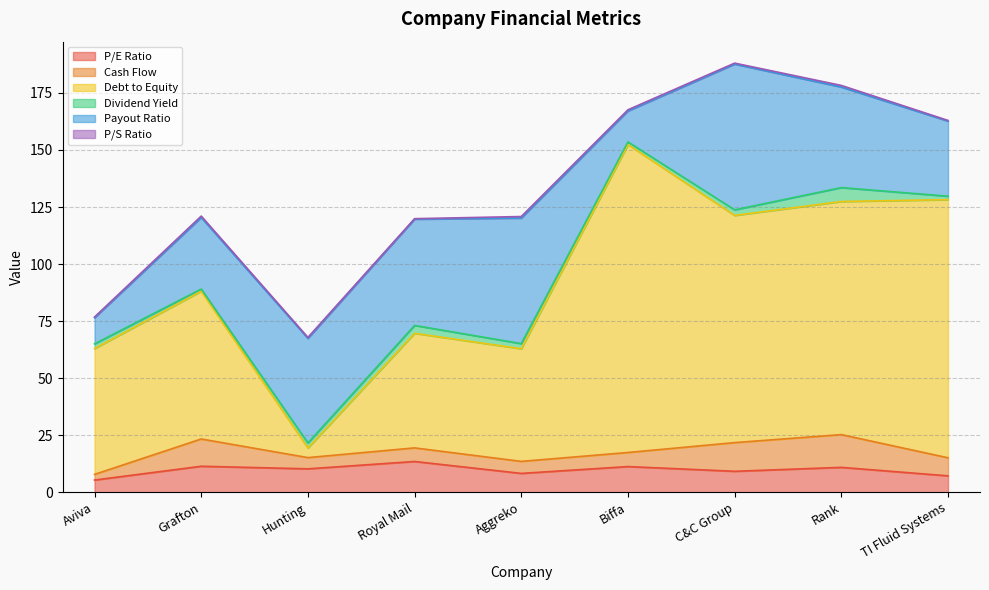

How many lines are shown in the chart?

6